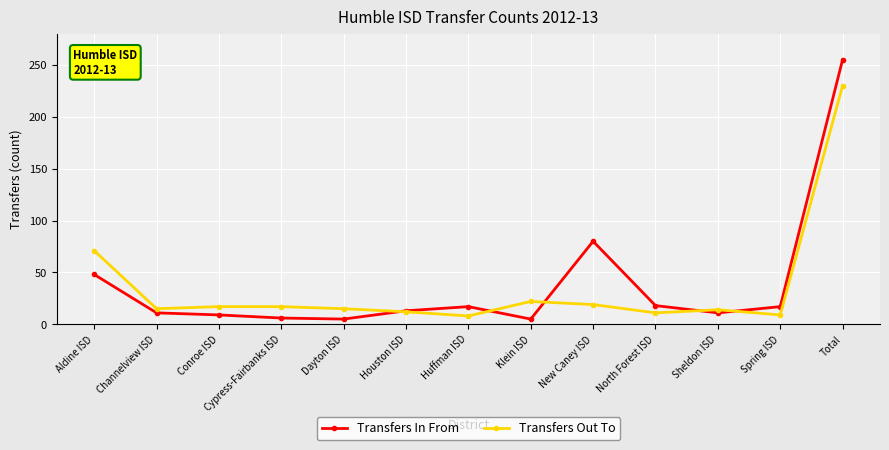

Where is Transfers In From nearest to the value 130?

New Caney ISD